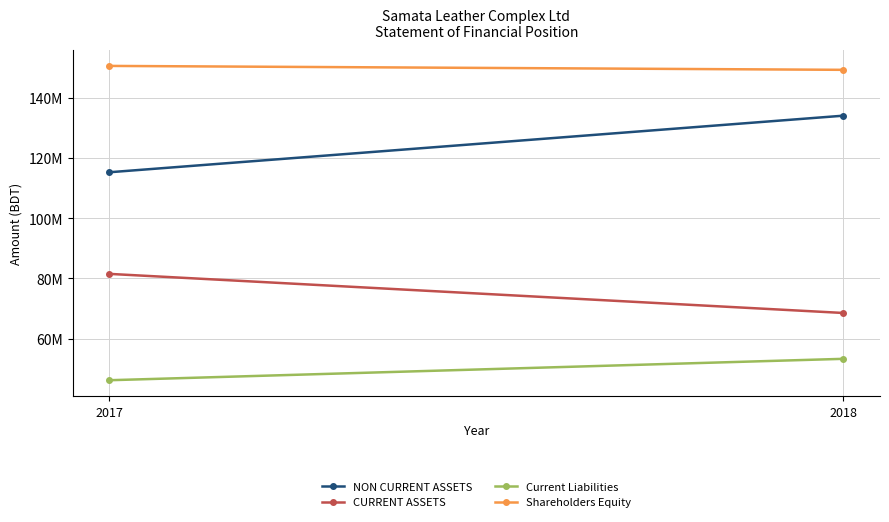

What is the value of the NON CURRENT ASSETS point at the 1st from the left?

115258779